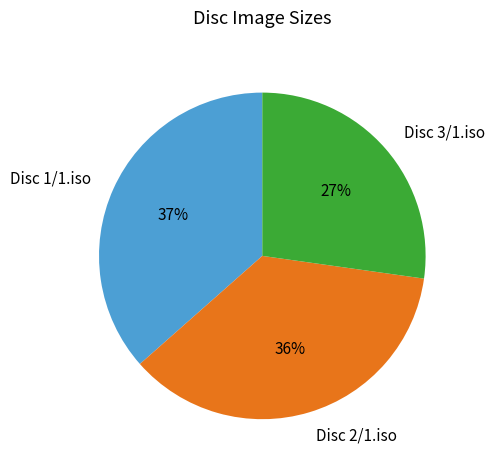

The Disc 1/1.iso slice represents 37% of the pie. True or false?

True